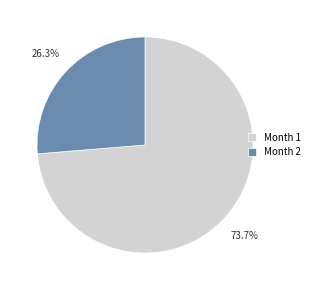

Count the number of slices in the pie.

2